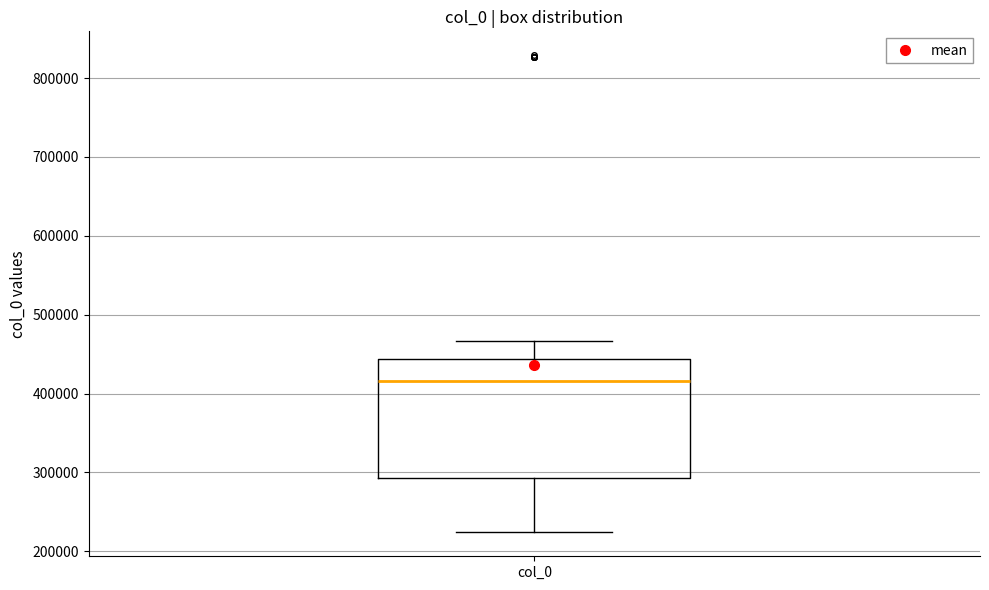

Read this box plot against the y-axis: the position of the median line, the range covered by the box, and the ends of both whiskers. The values are not printed on the chart, so give them approximately, as read against the axis.

median 420000, box 290000 to 440000, whiskers 220000 to 470000